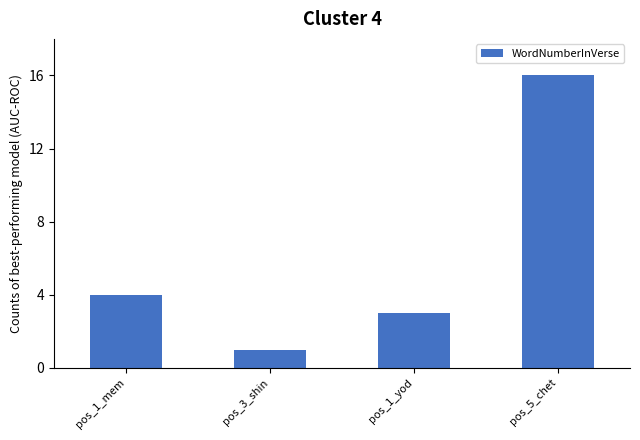

How many bars are there in total?

4